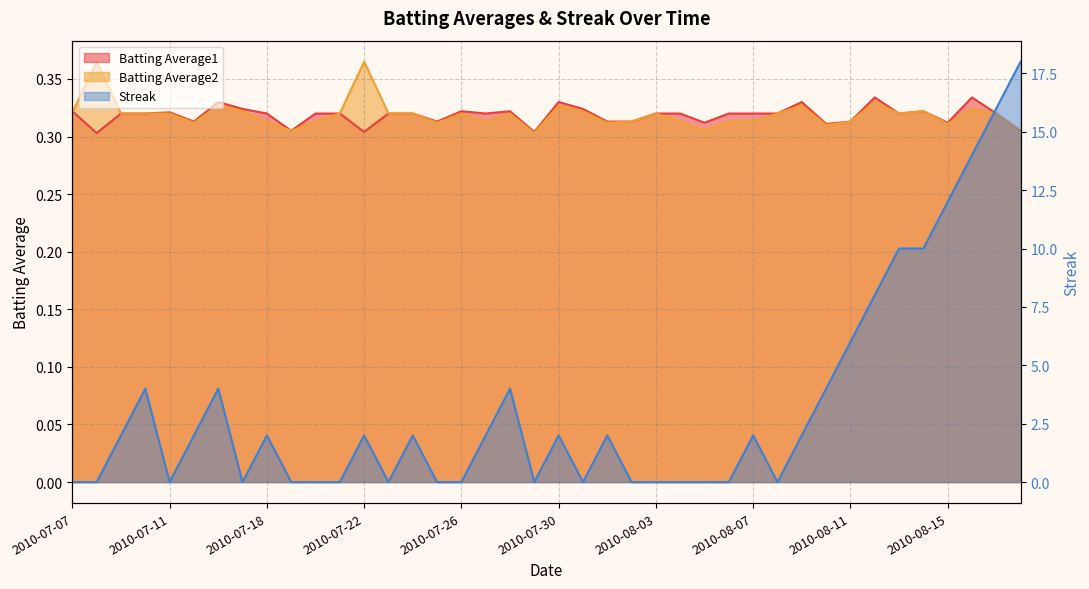

Which series has the largest total across all categories?

Streak